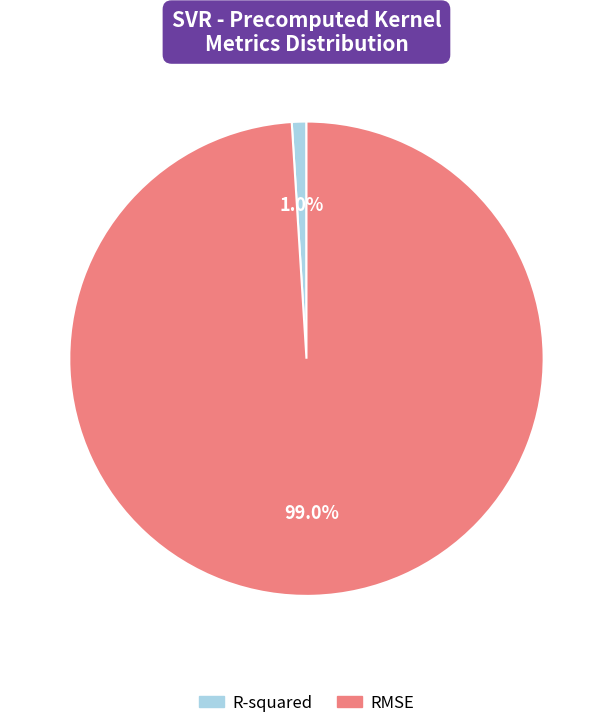

Which category accounts for the majority?

RMSE